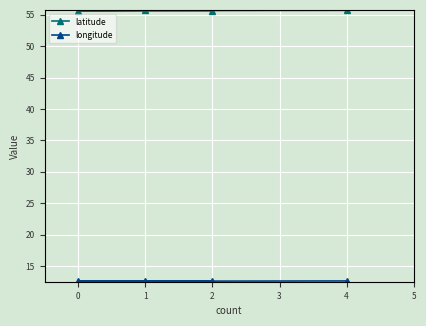

True or false: latitude has a value of 79.1 at 0.

False